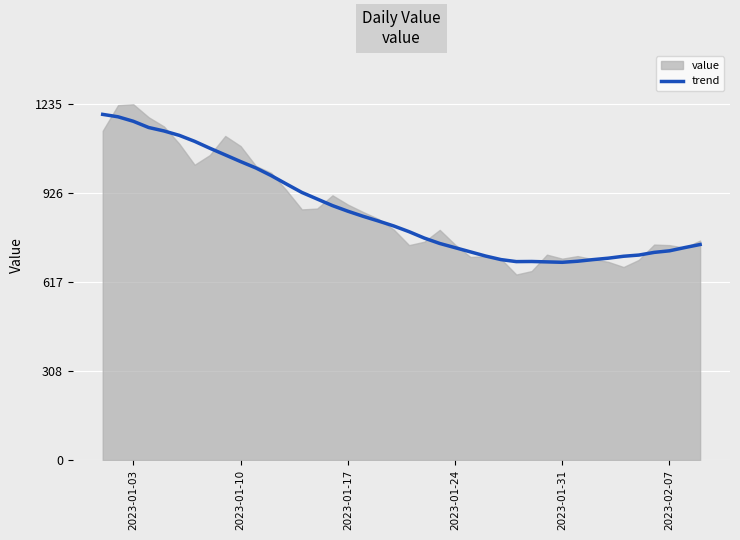

The value of trend at 2023-01-31 is 1086.8. True or false?

False